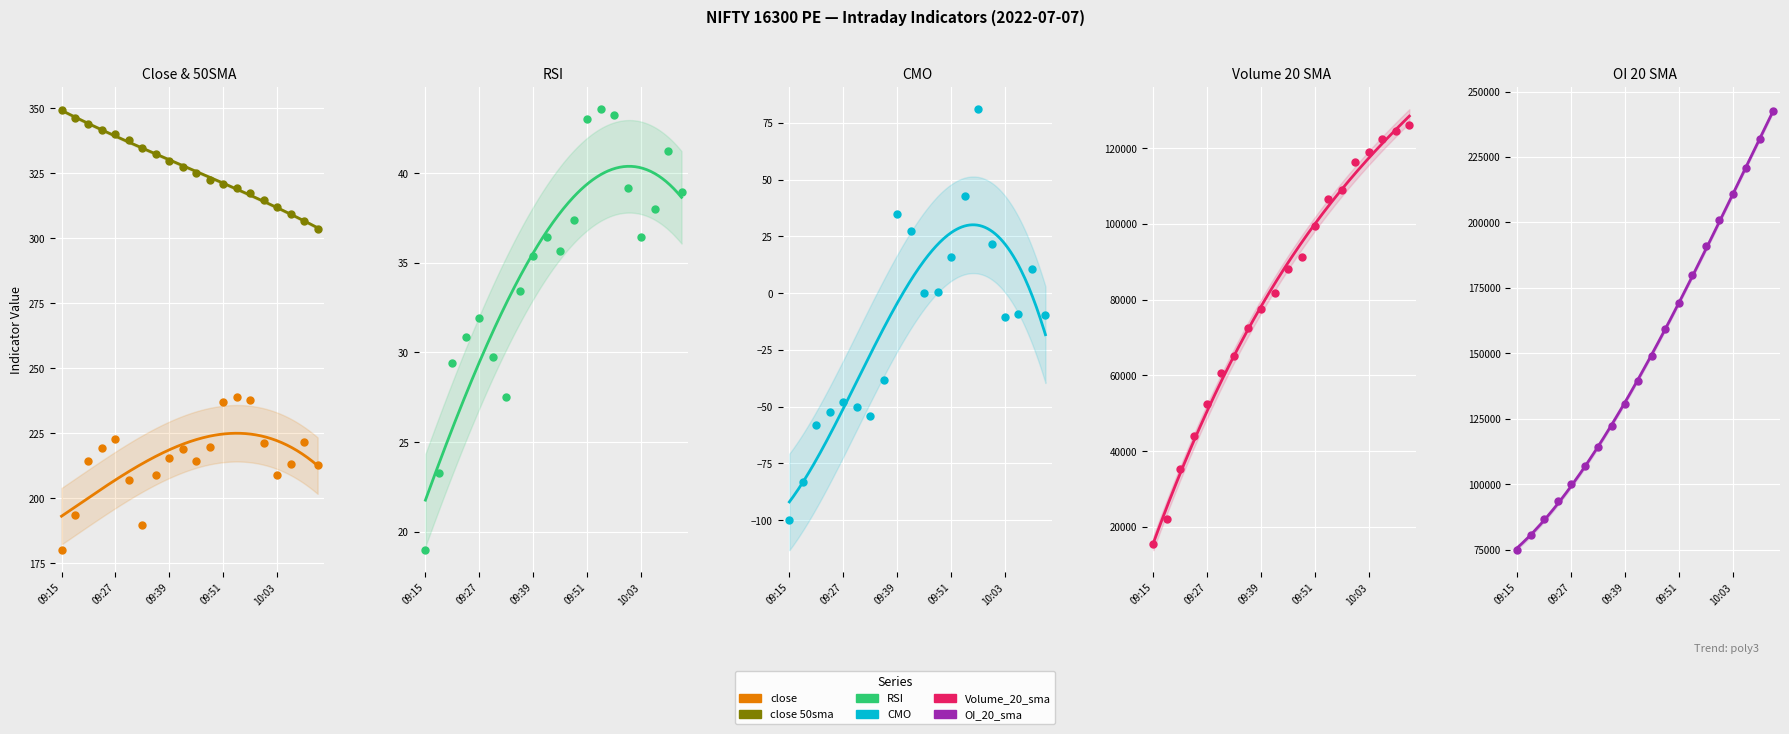

At how many categories does at least one series exceed 97729?

16